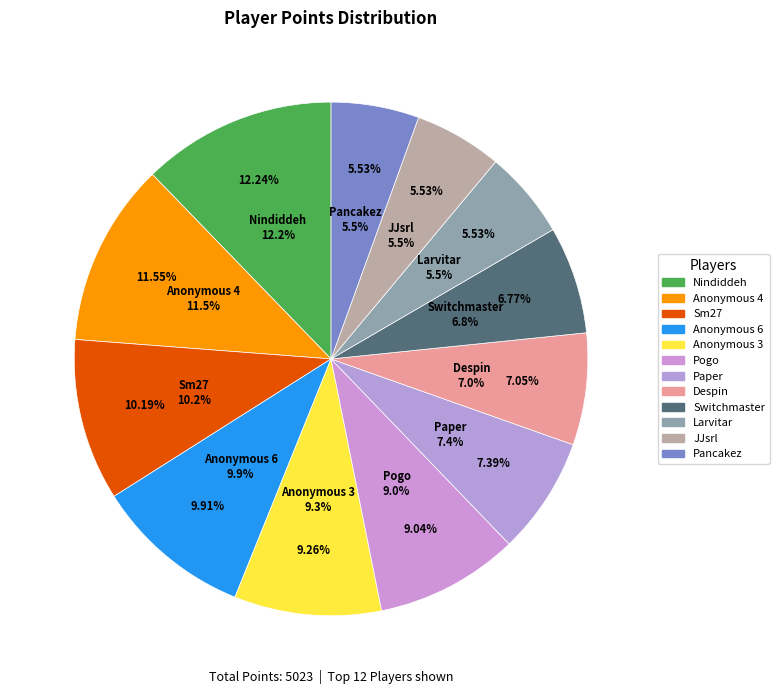

What is the smallest slice in the pie chart?

Larvitar